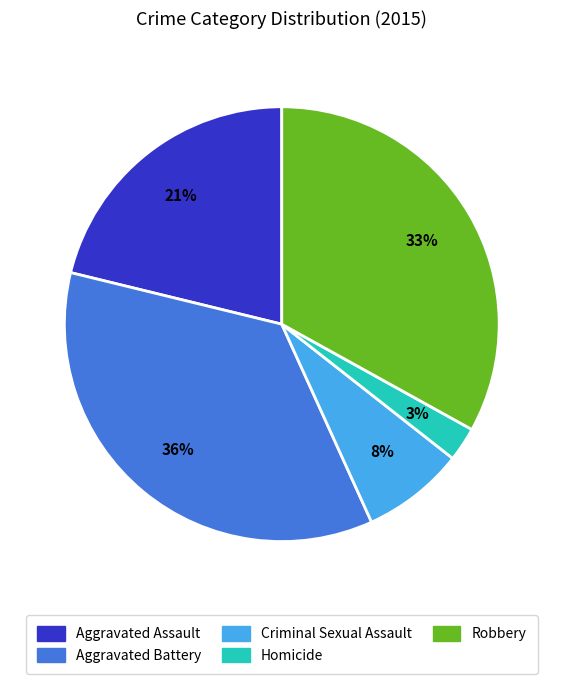

Is there a majority slice in this chart?

No